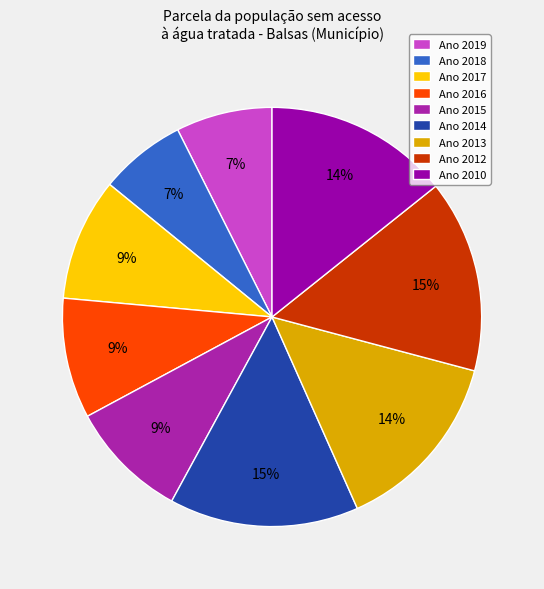

Which category has the biggest portion of the pie?

2012